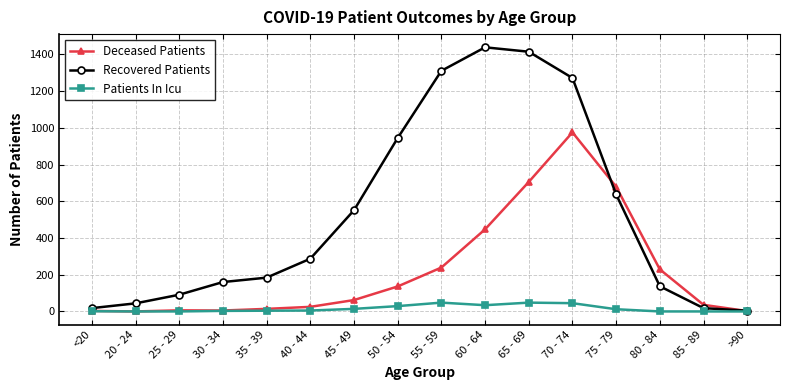

Where is Deceased Patients nearest to the value 487?

60 - 64